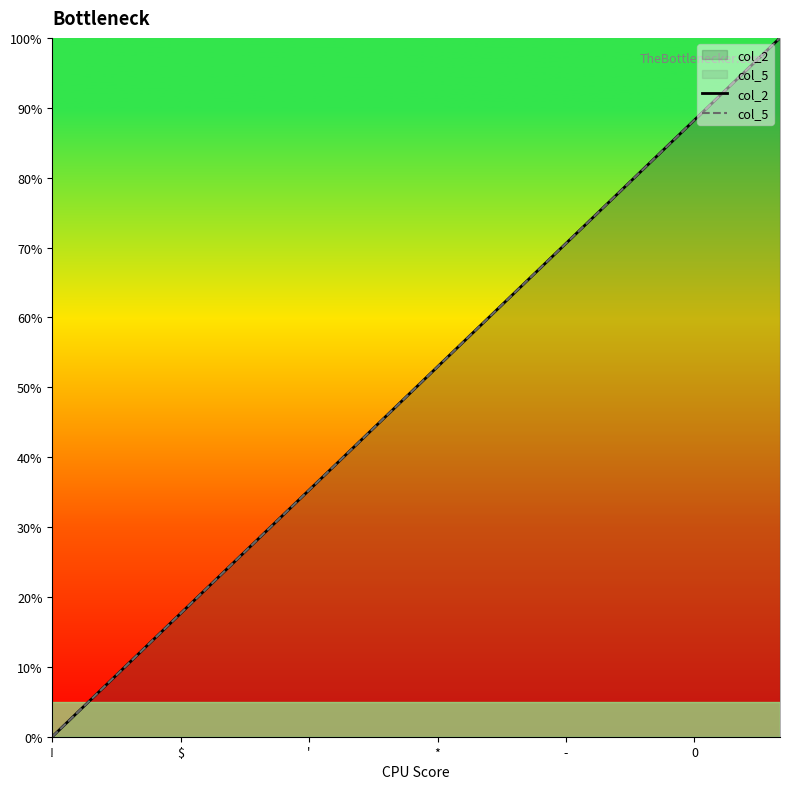

What is the difference between the maximum and second lowest values in the col_2 series?

94.1